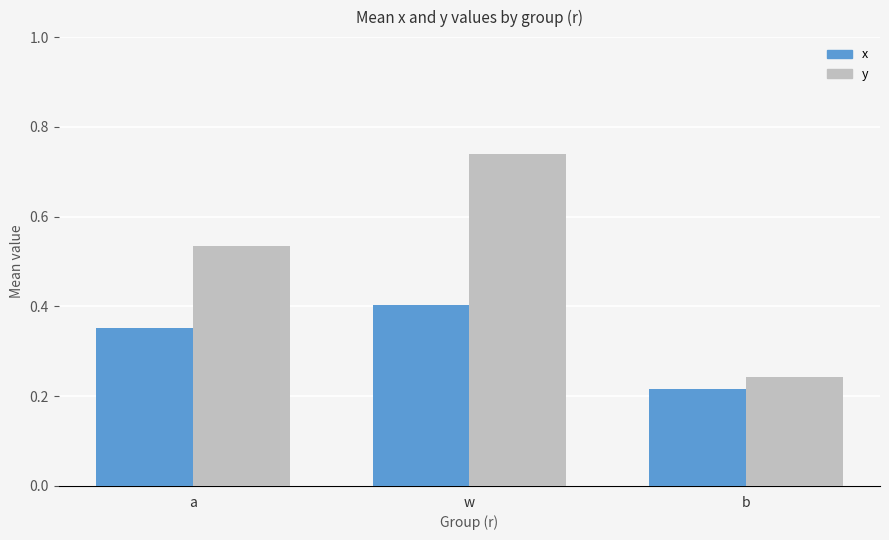

What is the label of the 2nd bar from the left?

w